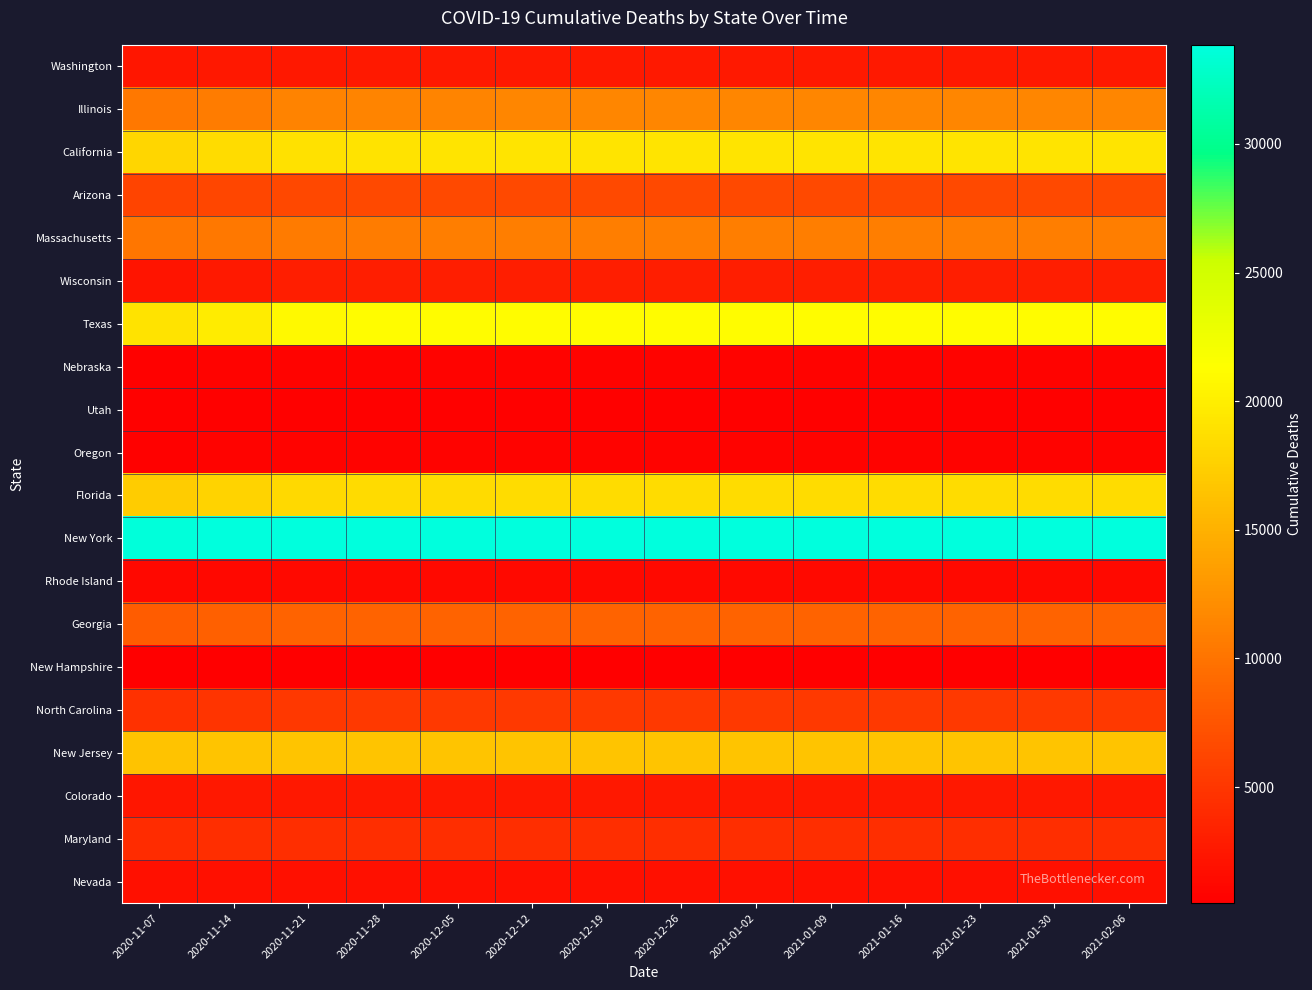

List the series in order of their peak value, lowest first.

New Hampshire, Utah, Oregon, Nebraska, Rhode Island, Nevada, Colorado, Washington, Wisconsin, Maryland, North Carolina, Arizona, Georgia, Massachusetts, Illinois, New Jersey, Florida, California, Texas, New York